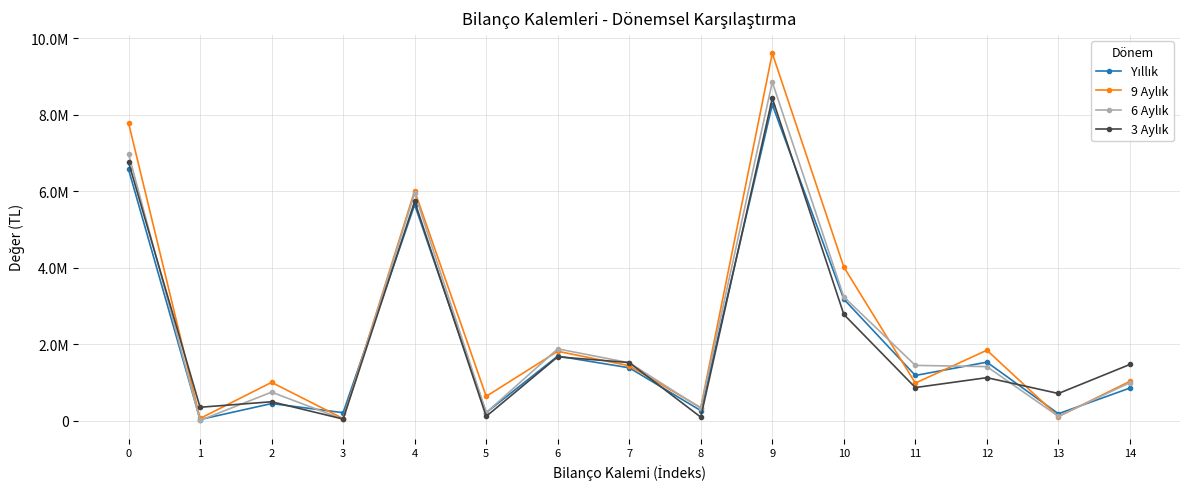

At which category does 3 Aylık reach its first local valley?

1